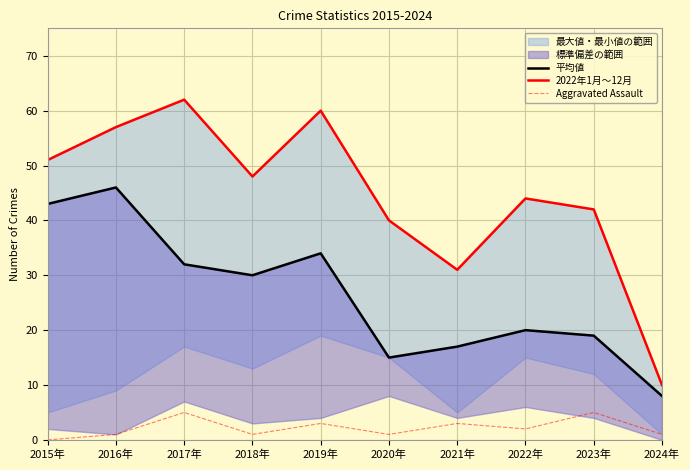

How many data points in 2022年1月～12月 are less than 48?

5